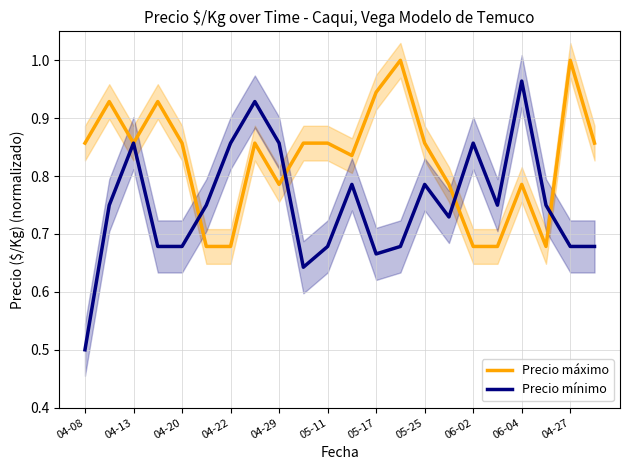

What is the lowest value of the Precio mínimo series?

0.5